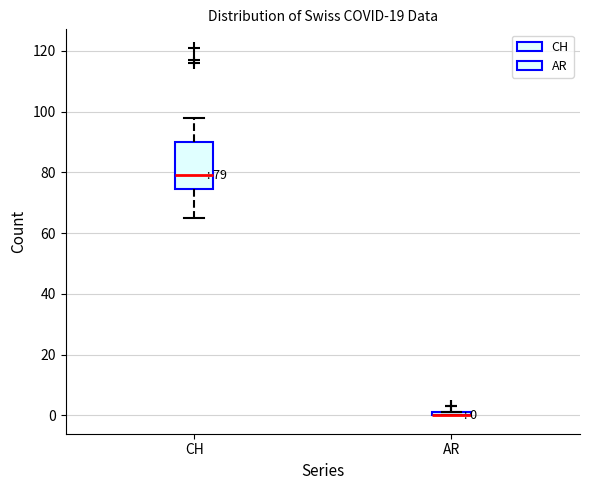

Which box is the tallest, from its lower edge to its upper edge?

CH